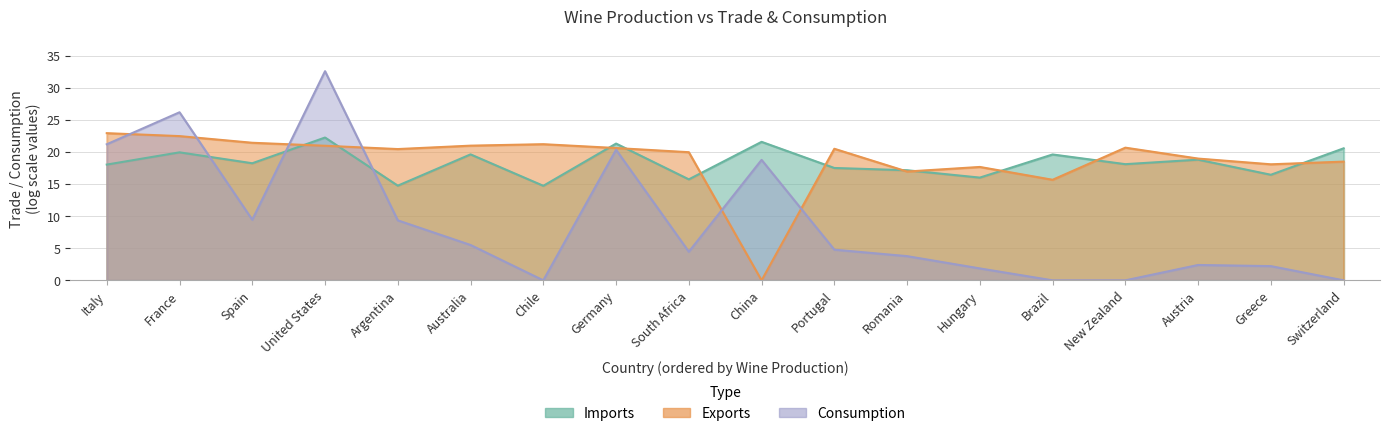

What is the average value of the Consumption series?

9.1